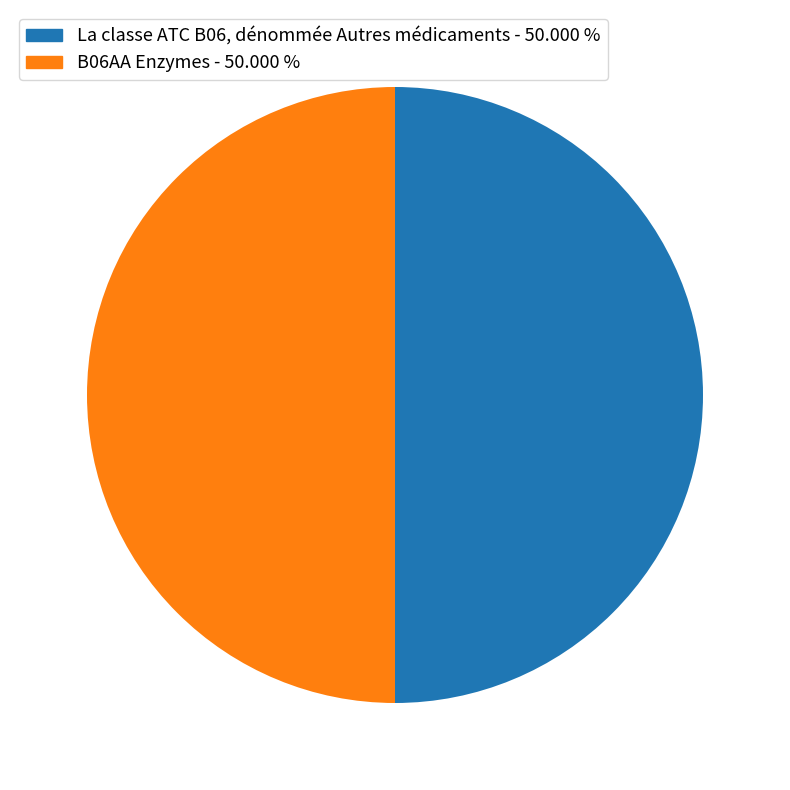

Is the sum of La classe ATC B06, dénommée Autres médicaments - 50.000 % and B06AA Enzymes - 50.000 % greater than half?

Yes